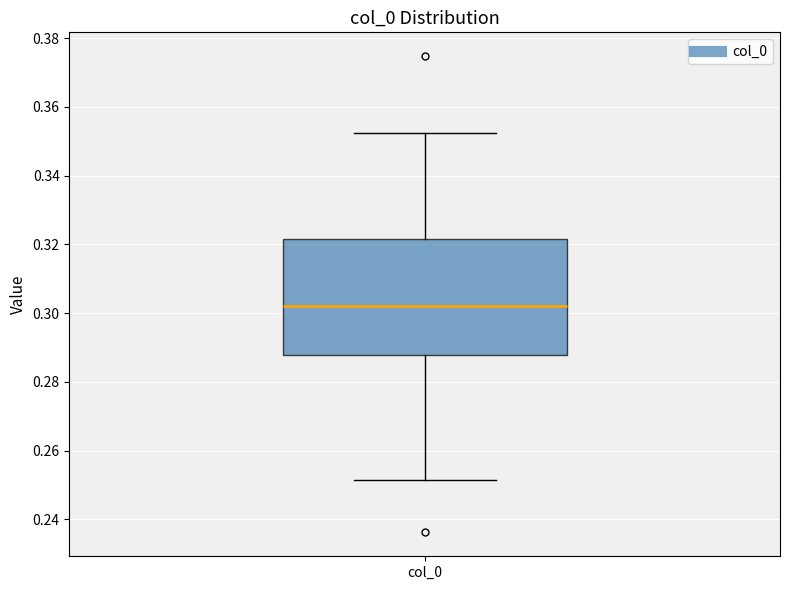

Transcribe this box plot: give where the median line is, the range the box spans, and where the two whiskers end, as read against the y-axis. The values are not printed on the chart, so give them approximately, as read against the axis.

median 0.302, box 0.288 to 0.322, whiskers 0.252 to 0.352